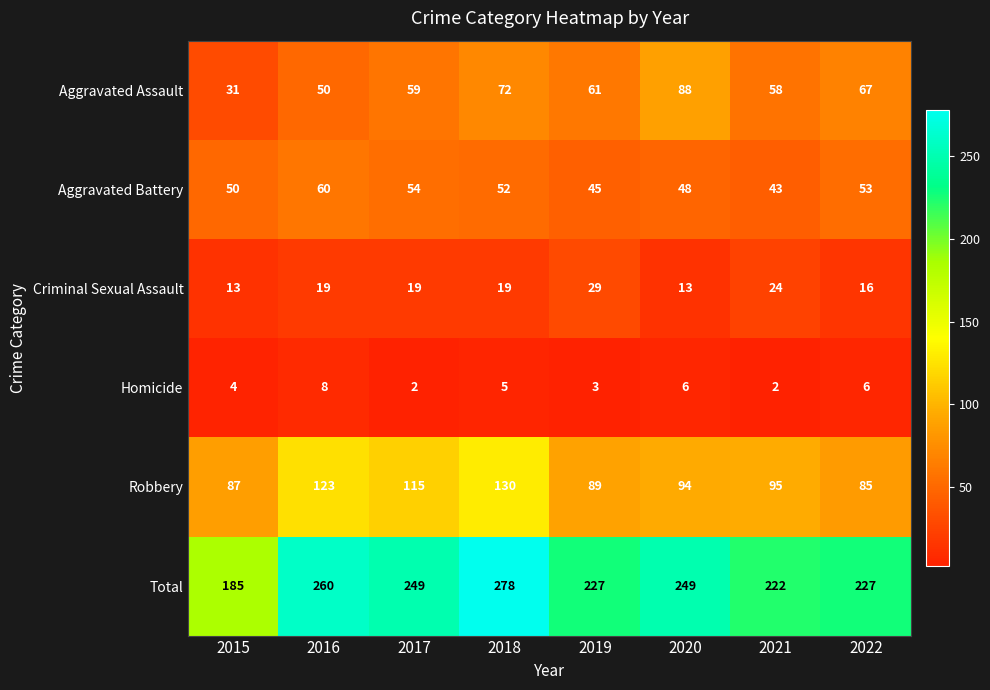

How many categories are shown in the chart?

8